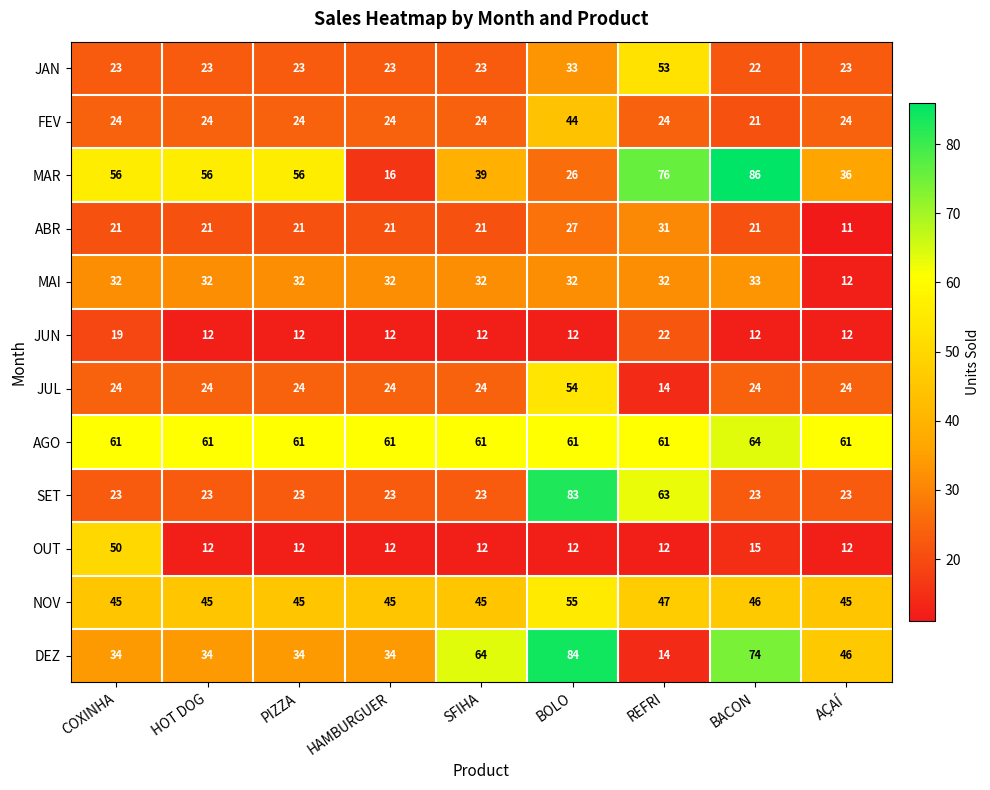

At which category does the chart reach its minimum across all series?

AÇAÍ